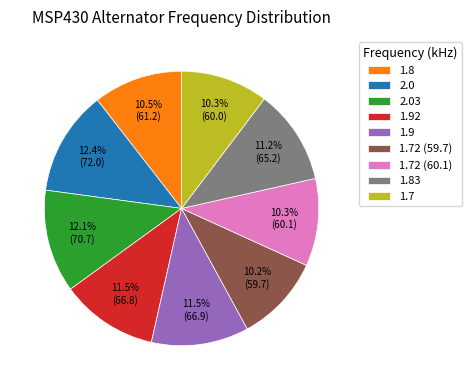

Is it true that 1.92 is 11% of the pie?

True